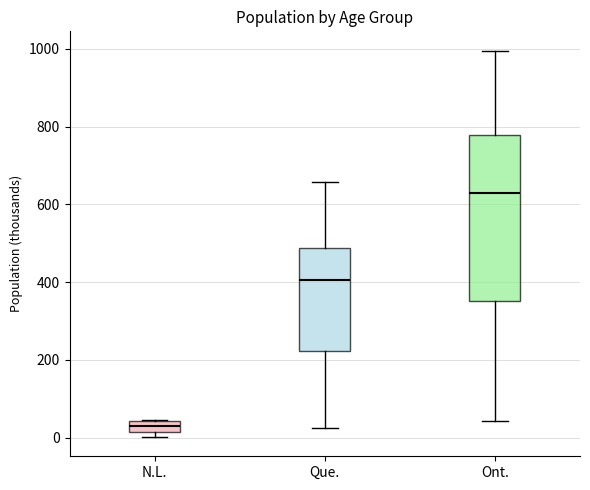

Which box is the tallest, from its lower edge to its upper edge?

Ont.